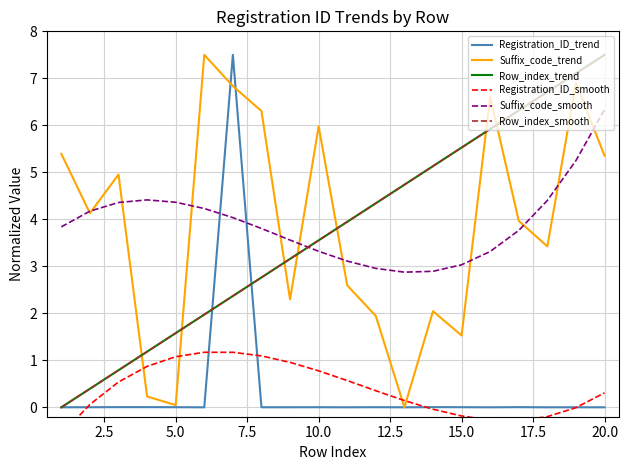

True or false: Suffix_code_trend has a value of 0.5 at 11.

False